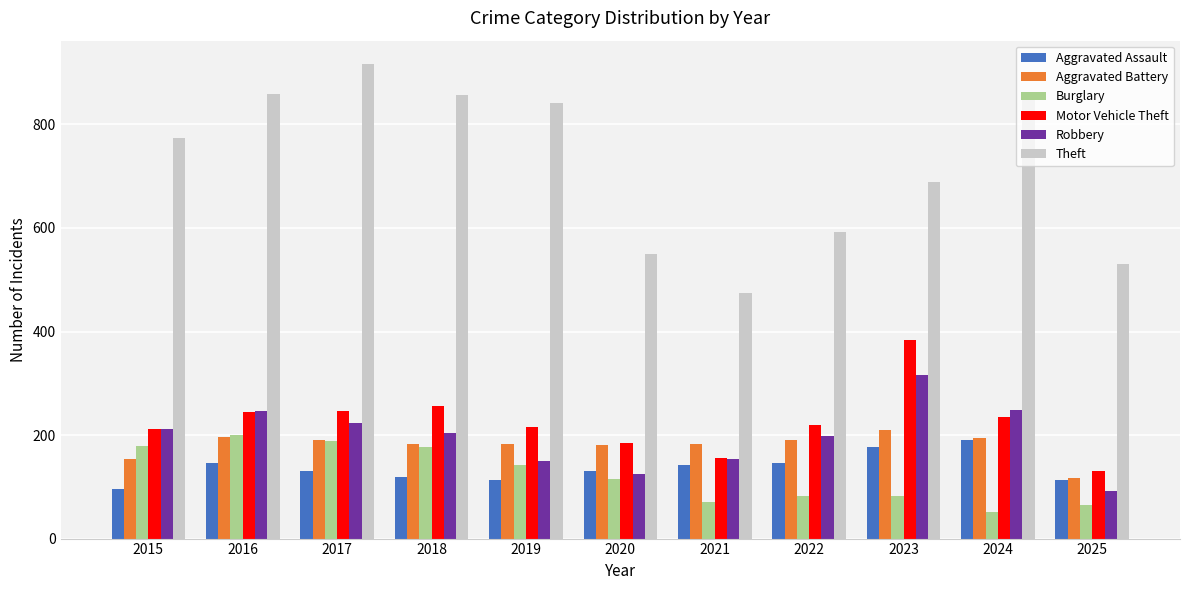

True or false: Aggravated Battery has a value of 196 at 2016.

True